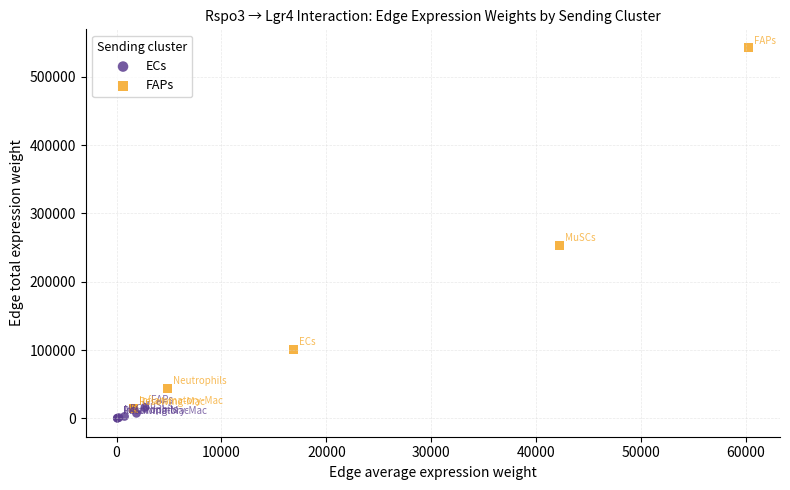

What are all the series names shown in the legend?

ECs, FAPs